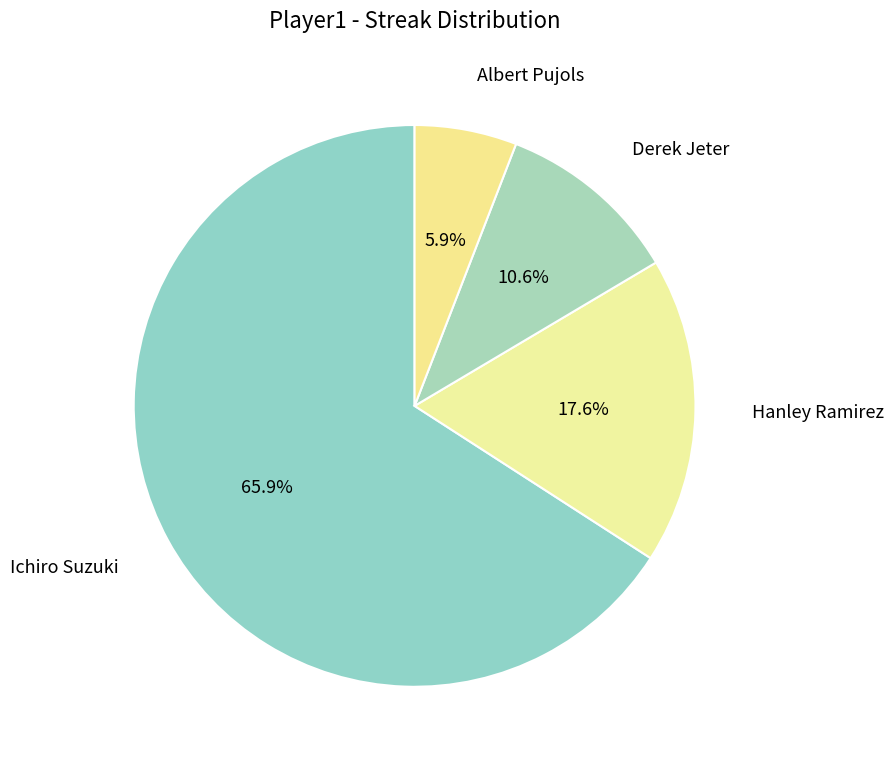

What percentage is NOT represented by Hanley Ramirez?

82.4%